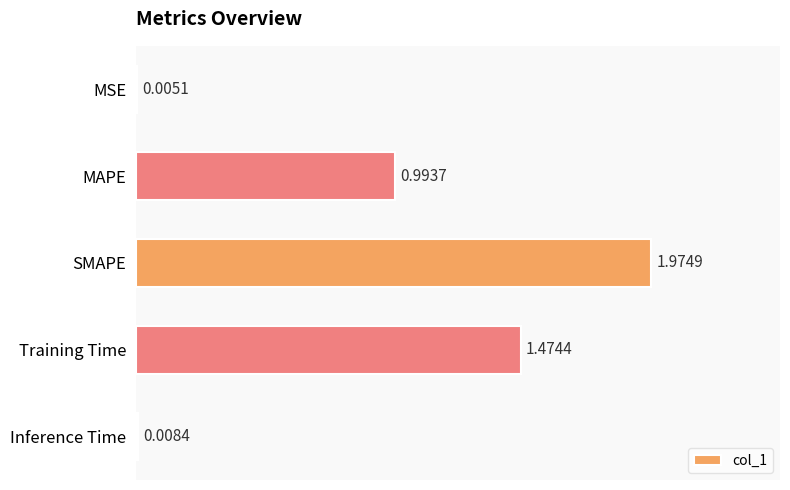

At which label is the value closest to 0?

MSE